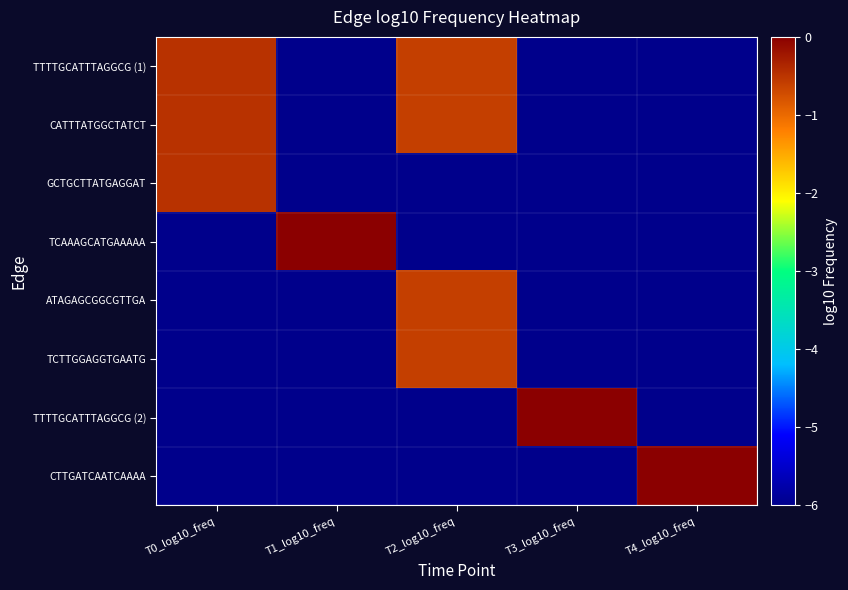

Reading left to right, extract all data points from this chart.

TTTTGCATTTAGGCG (1): T0_log10_freq=-0.5	T1_log10_freq=-6.0	T2_log10_freq=-0.6	T3_log10_freq=-6.0	T4_log10_freq=-6.0
CATTTATGGCTATCT: T0_log10_freq=-0.5	T1_log10_freq=-6.0	T2_log10_freq=-0.6	T3_log10_freq=-6.0	T4_log10_freq=-6.0
GCTGCTTATGAGGAT: T0_log10_freq=-0.5	T1_log10_freq=-6.0	T2_log10_freq=-6.0	T3_log10_freq=-6.0	T4_log10_freq=-6.0
TCAAAGCATGAAAAA: T0_log10_freq=-6.0	T1_log10_freq=0.0	T2_log10_freq=-6.0	T3_log10_freq=-6.0	T4_log10_freq=-6.0
ATAGAGCGGCGTTGA: T0_log10_freq=-6.0	T1_log10_freq=-6.0	T2_log10_freq=-0.6	T3_log10_freq=-6.0	T4_log10_freq=-6.0
TCTTGGAGGTGAATG: T0_log10_freq=-6.0	T1_log10_freq=-6.0	T2_log10_freq=-0.6	T3_log10_freq=-6.0	T4_log10_freq=-6.0
TTTTGCATTTAGGCG (2): T0_log10_freq=-6.0	T1_log10_freq=-6.0	T2_log10_freq=-6.0	T3_log10_freq=0.0	T4_log10_freq=-6.0
CTTGATCAATCAAAA: T0_log10_freq=-6.0	T1_log10_freq=-6.0	T2_log10_freq=-6.0	T3_log10_freq=-6.0	T4_log10_freq=0.0